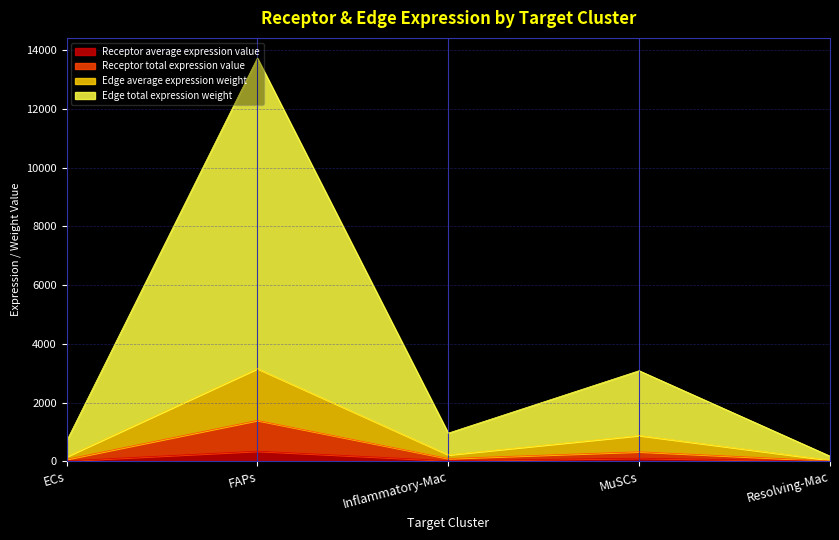

At which category is the sum across all series the highest?

FAPs